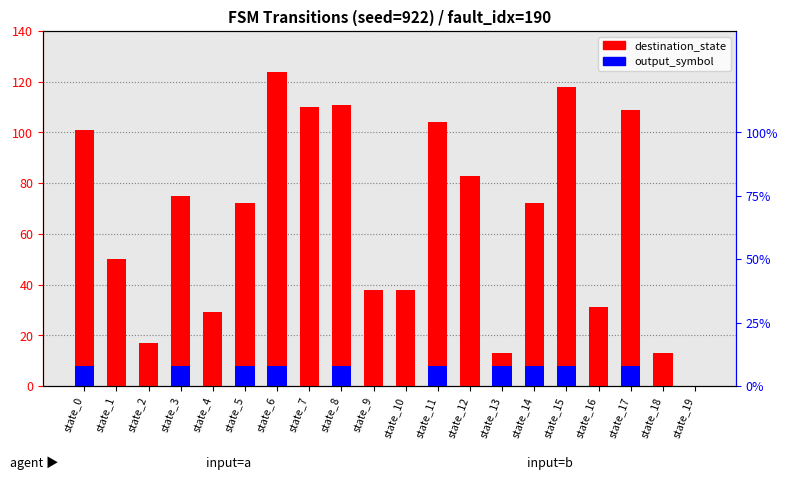

What is the sum of the output_symbol values at state_7 and state_17?

8